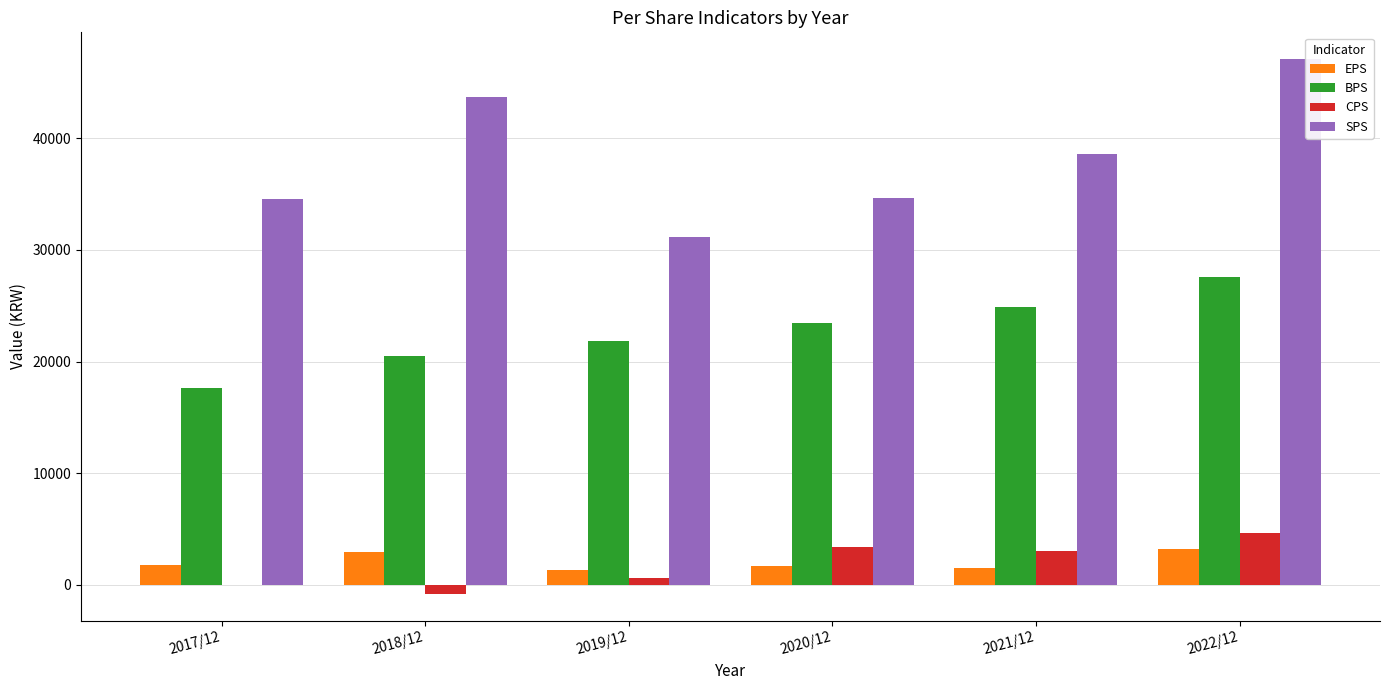

At which category is the sum across all series the highest?

2022/12